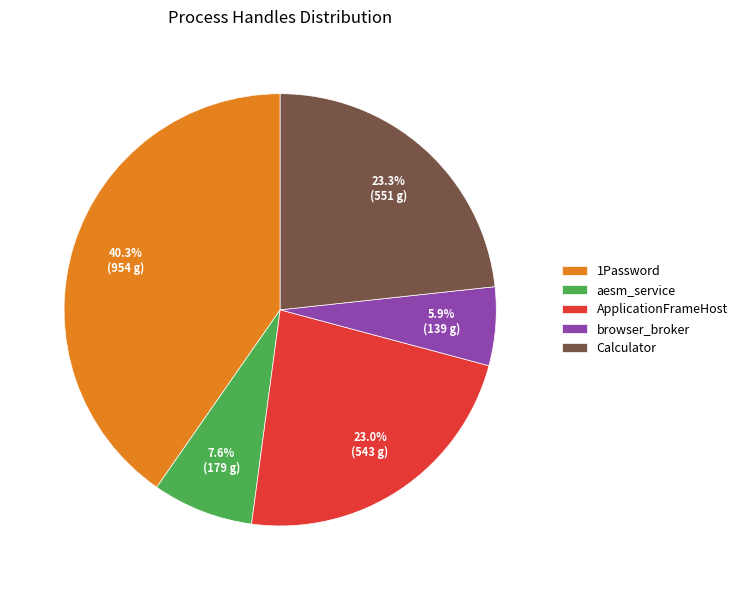

How many slices are in this pie chart?

5